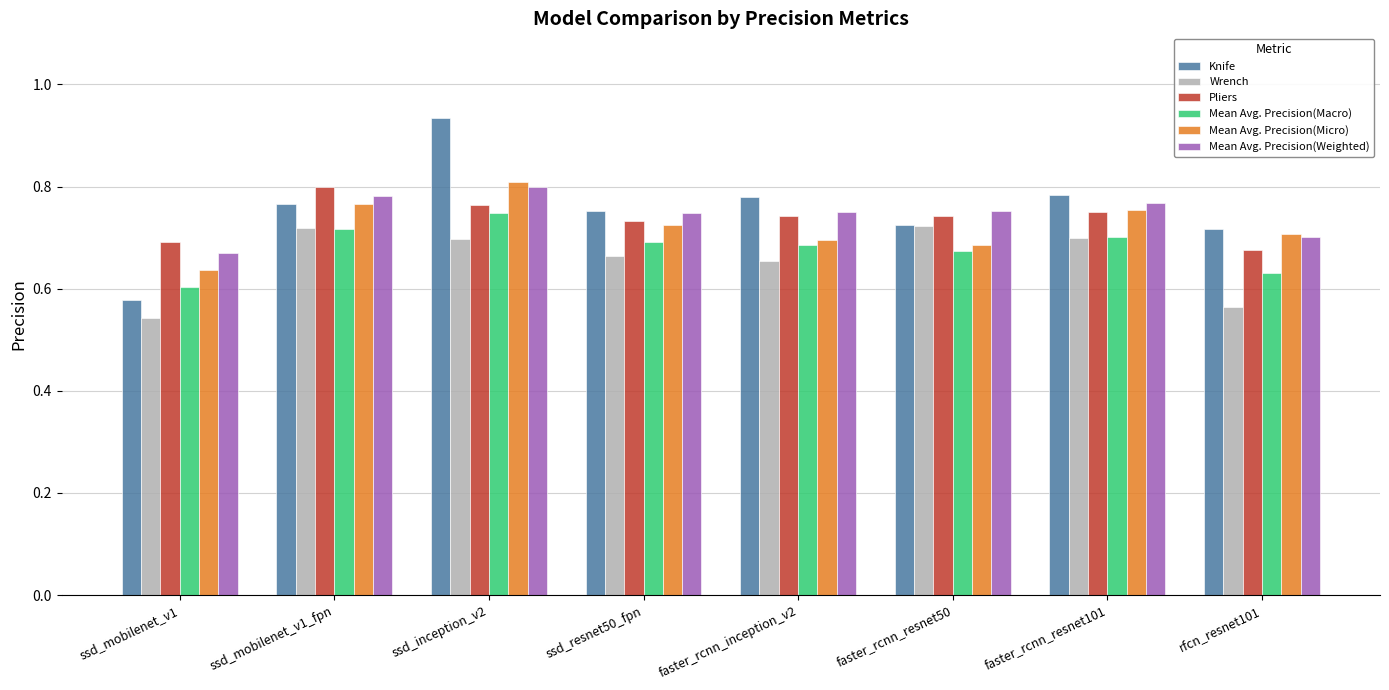

Is it true that Mean Avg. Precision(Macro) equals 0.7 at faster_rcnn_resnet50?

True